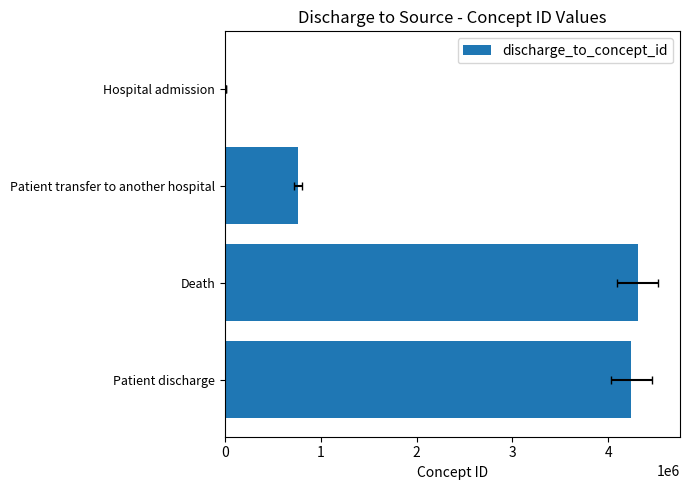

True or false: the data shows 5457 at Hospital admission.

False